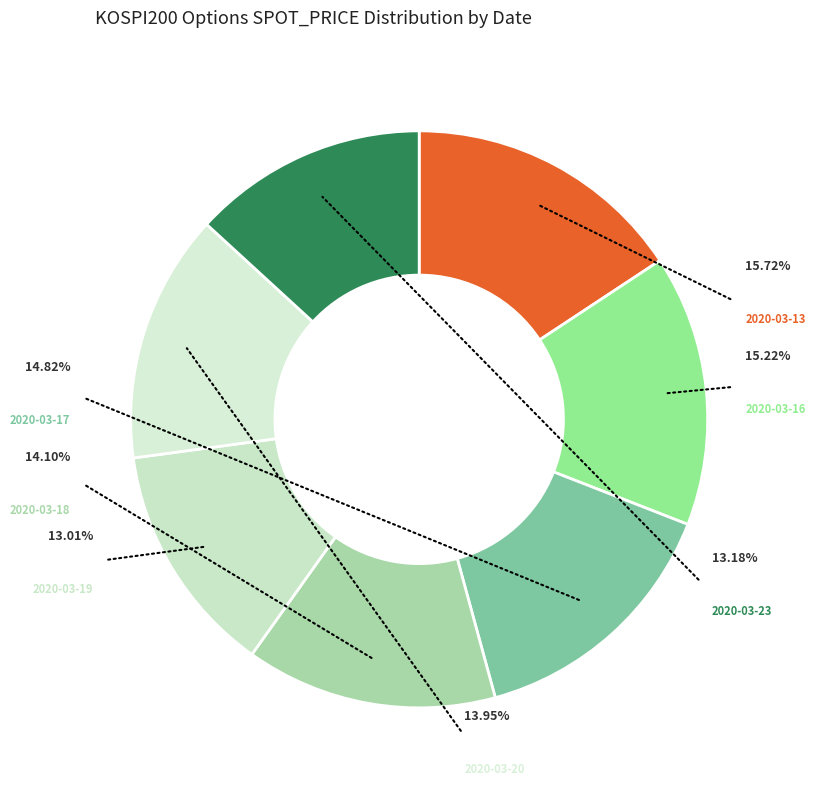

How many segments does this pie chart have?

7